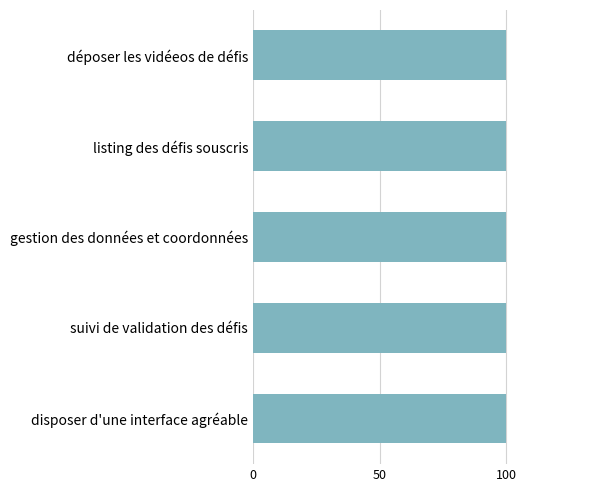

What is the sum of all importance values?

500